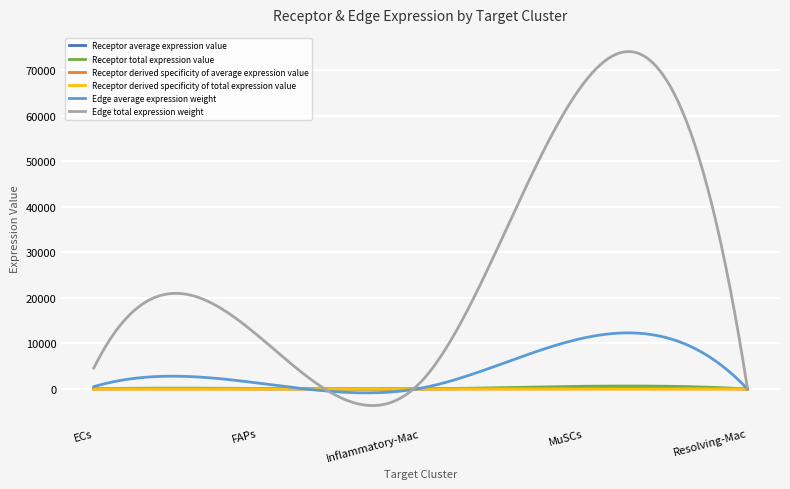

Which series has the largest total across all categories?

Edge total expression weight